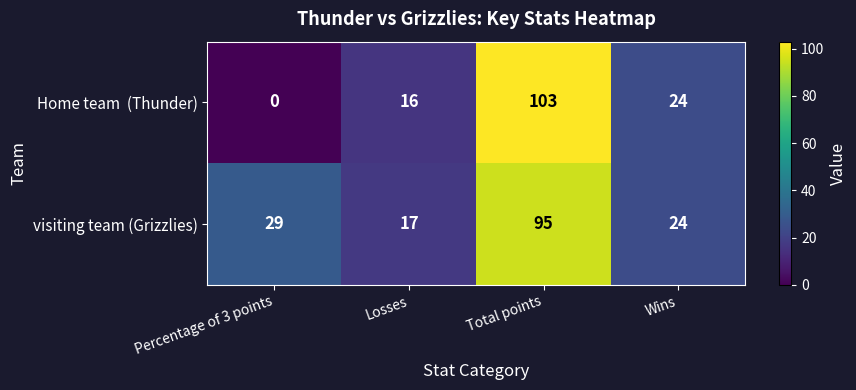

Which category has the highest value across all series?

Total points